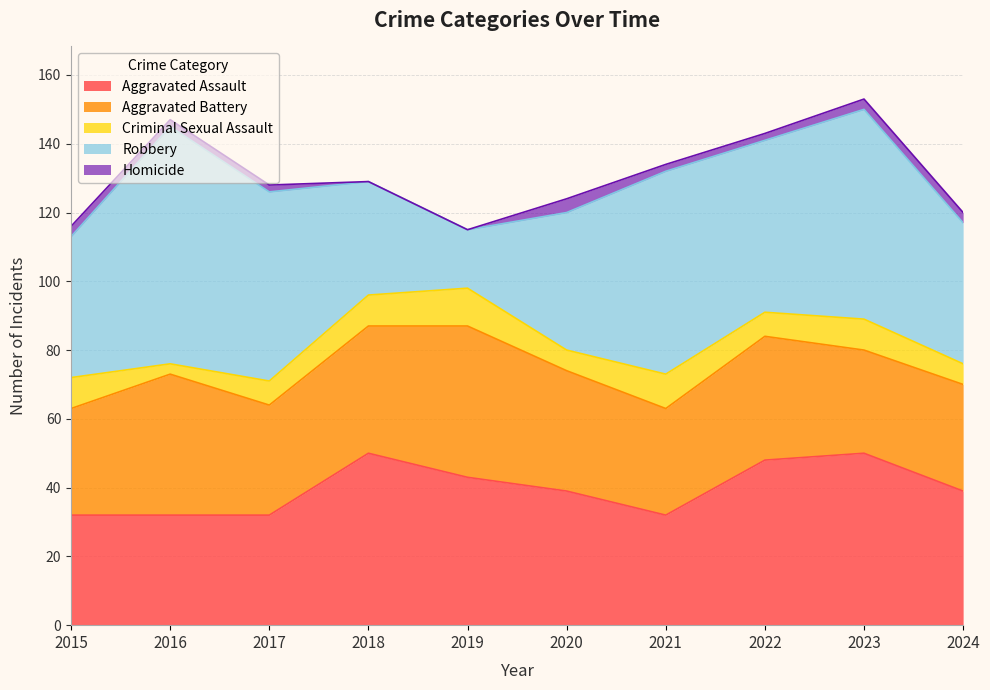

At which category does the chart reach its peak across all series?

2016